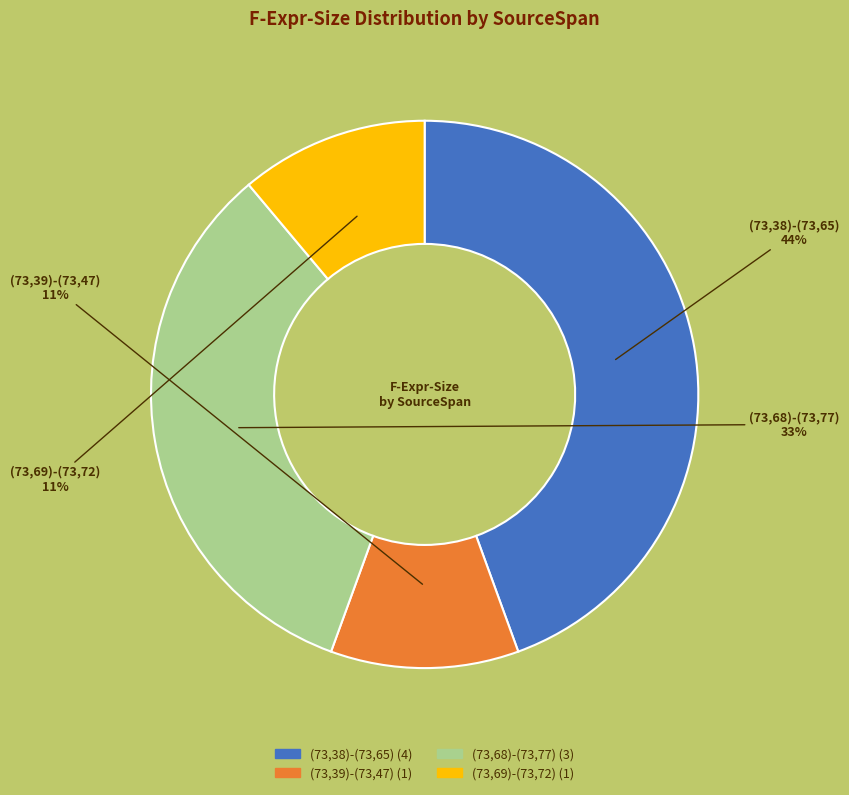

Which category has the biggest portion of the pie?

(73,38)-(73,65)